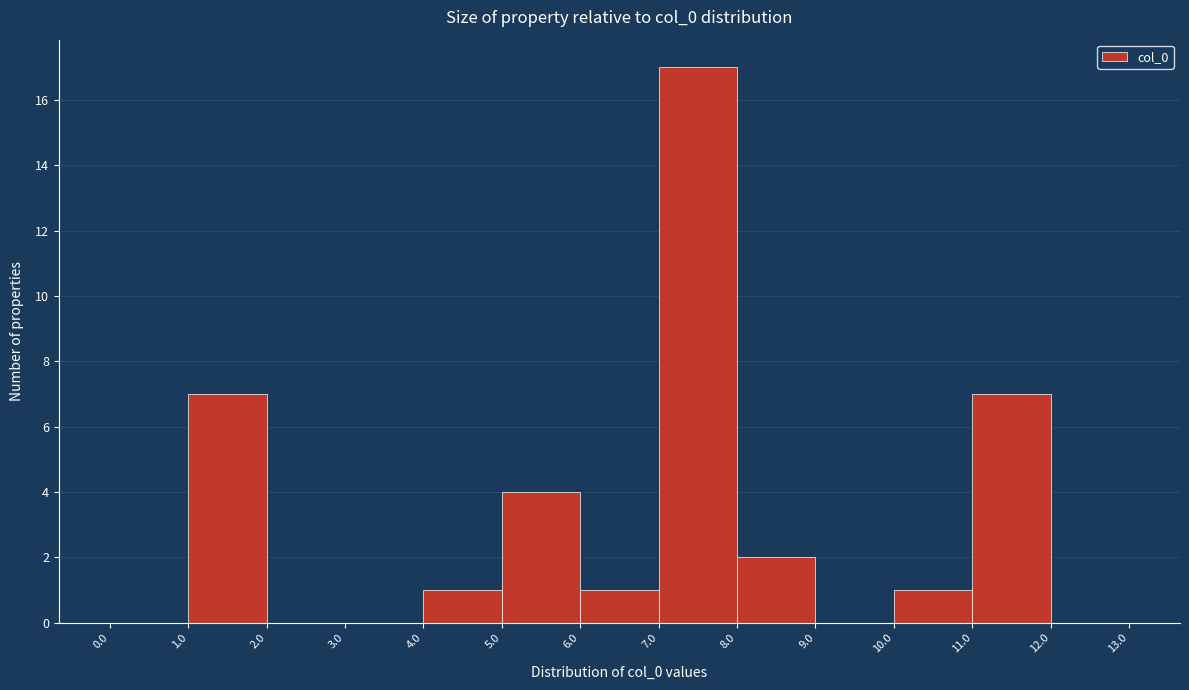

Over which range of the x-axis is the bar tallest?

7.0 to 8.0